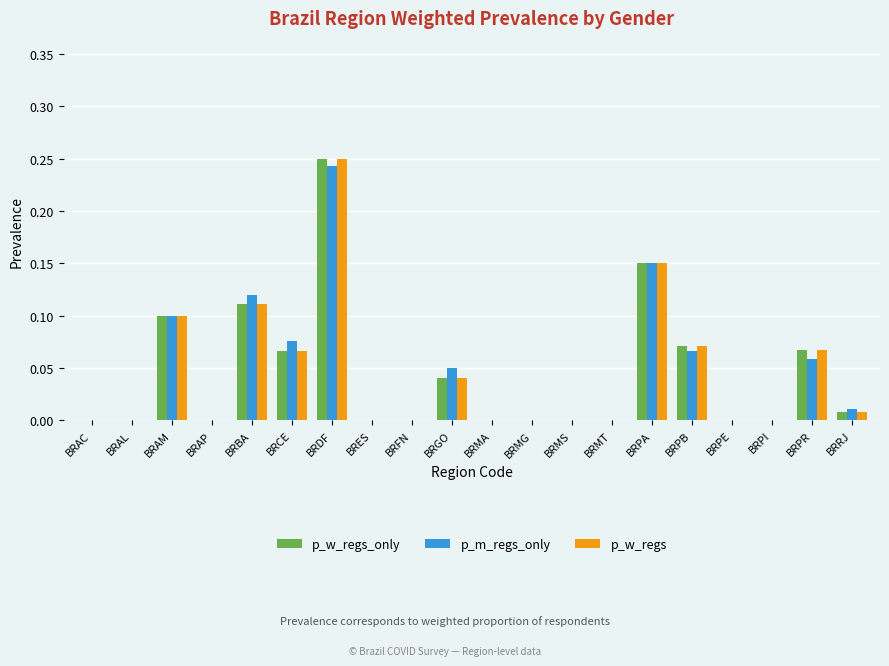

Is it true that p_m_regs_only equals 0.0 at BRMT?

True